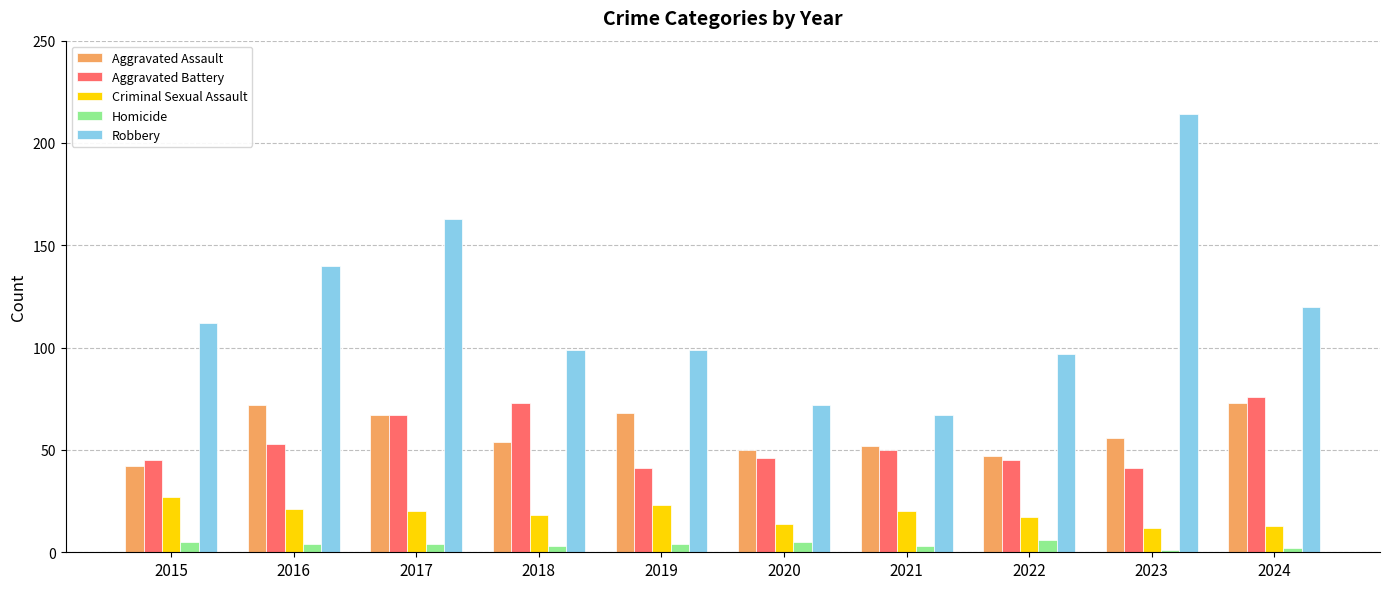

What are all the series names shown in the legend?

Aggravated Assault, Aggravated Battery, Criminal Sexual Assault, Homicide, Robbery